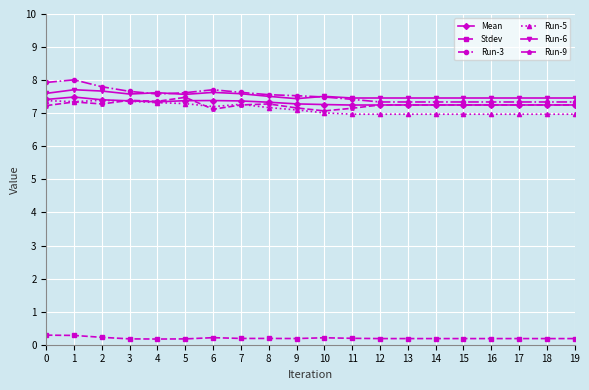

What value does the Stdev series have at 17?

0.2